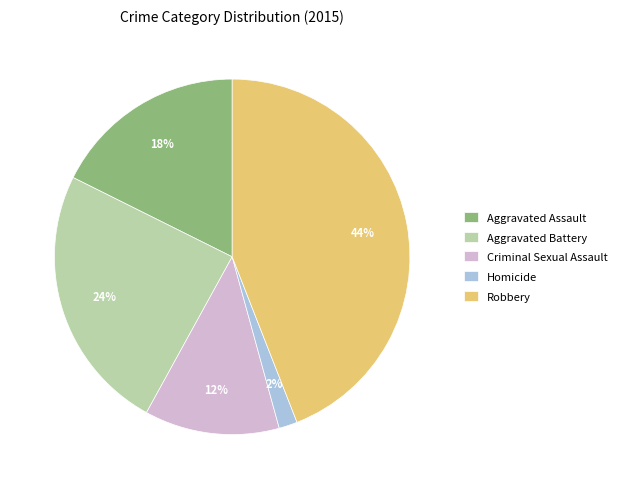

To the nearest percent, what percentage of the pie is Aggravated Assault?

18%